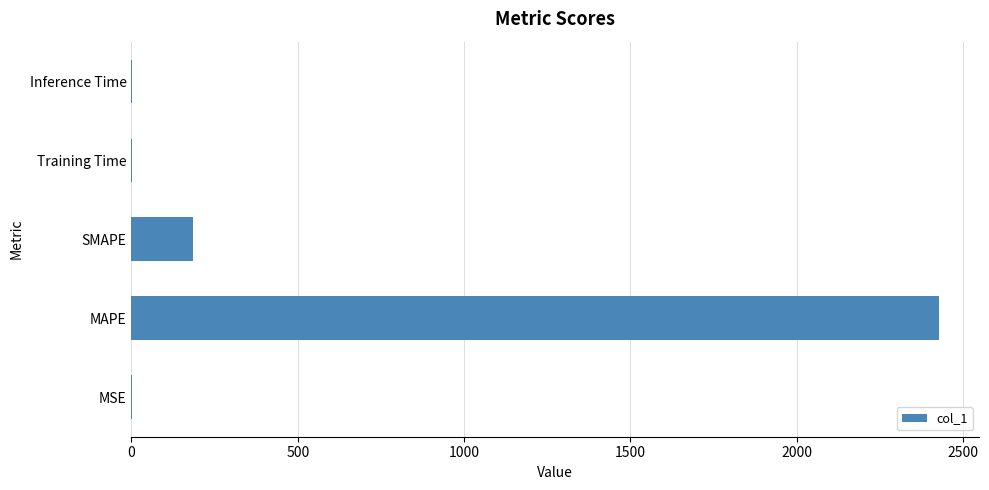

The value at MAPE is 1202.0. True or false?

False